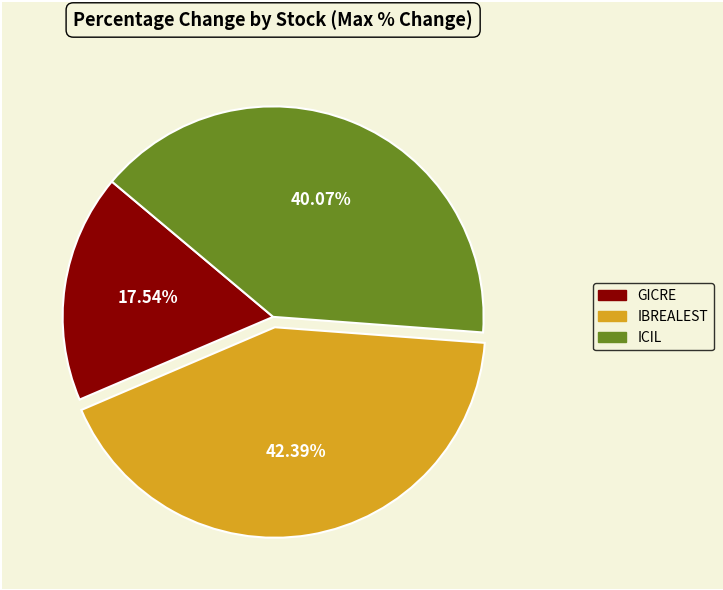

How many slices are in this pie chart?

3